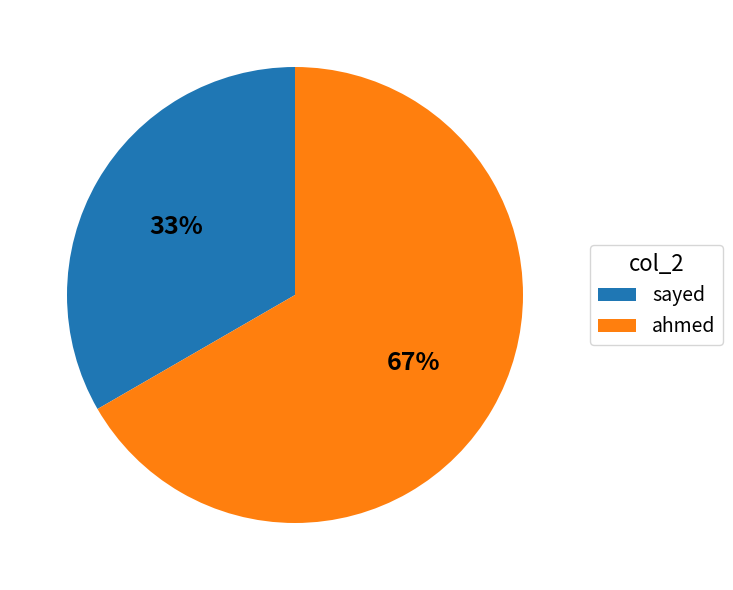

Combined, do sayed and ahmed account for over 50%?

Yes